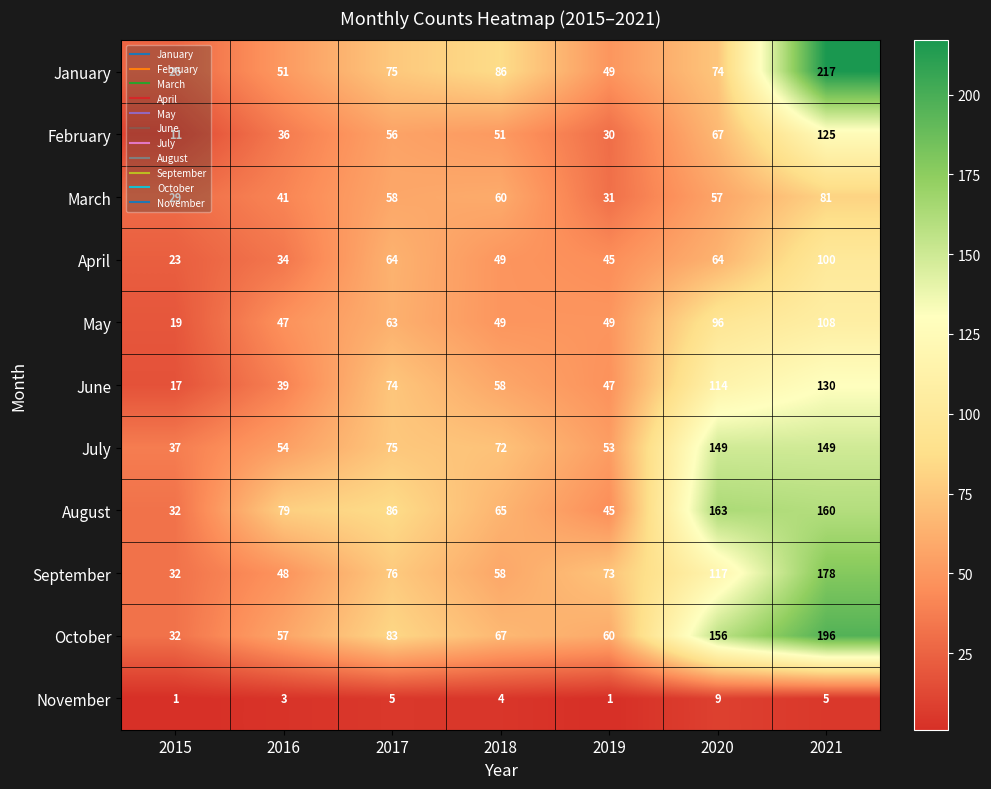

How many series are shown in this chart?

11